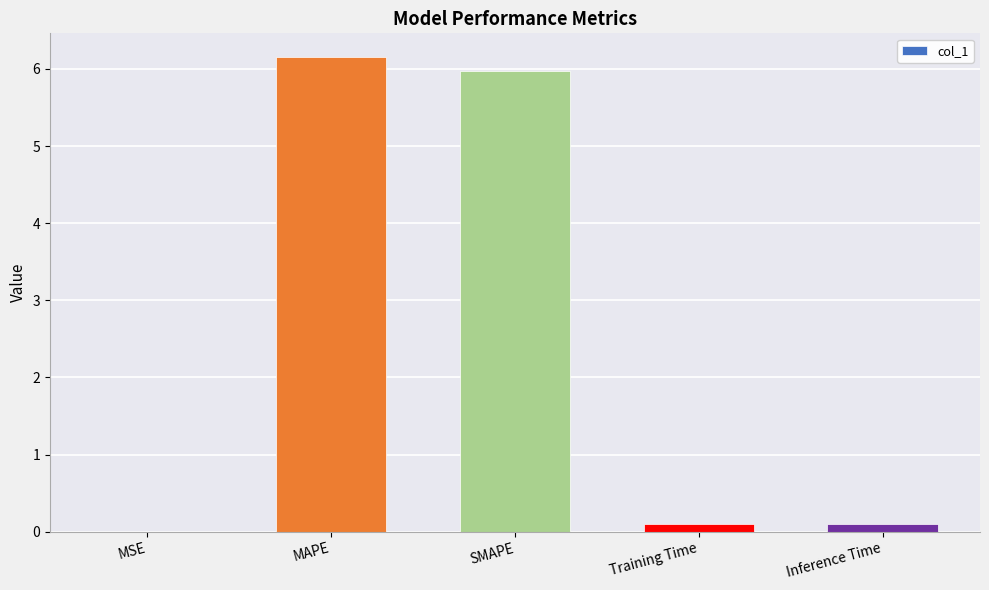

What is the sum of all values?

12.3